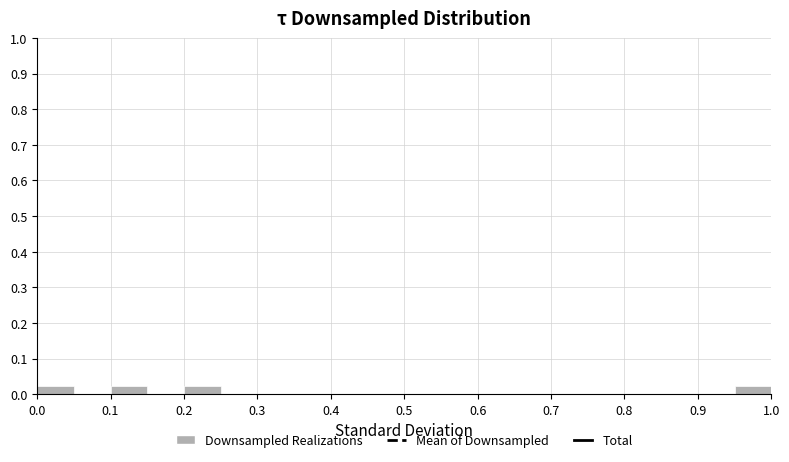

Reading left to right, list every bar in this chart as the range it spans on the x-axis followed by its height. The values are not printed on the chart, so give them approximately, as read against the axis.

0.00 to 0.05: 0.02
0.05 to 0.10: 0
0.10 to 0.15: 0.02
0.15 to 0.20: 0
0.20 to 0.25: 0.02
0.25 to 0.30: 0
0.30 to 0.35: 0
0.35 to 0.40: 0
0.40 to 0.45: 0
0.45 to 0.50: 0
0.50 to 0.55: 0
0.55 to 0.60: 0
0.60 to 0.65: 0
0.65 to 0.70: 0
0.70 to 0.75: 0
0.75 to 0.80: 0
0.80 to 0.85: 0
0.85 to 0.90: 0
0.90 to 0.95: 0
0.95 to 1.00: 0.02